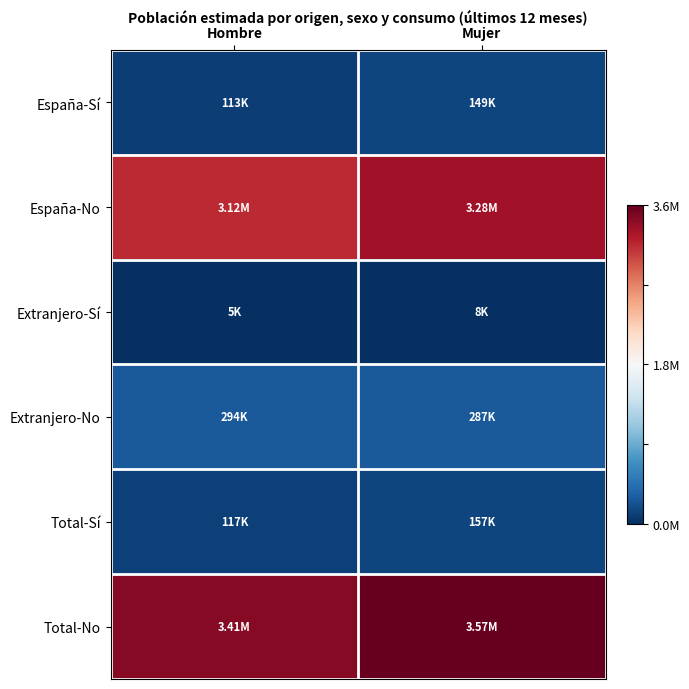

Reading left to right, transcribe all the data shown in this chart.

España-Sí: Hombre=-0.9	Mujer=-0.9
España-No: Hombre=0.7	Mujer=0.8
Extranjero-Sí: Hombre=-1.0	Mujer=-1.0
Extranjero-No: Hombre=-0.8	Mujer=-0.8
Total-Sí: Hombre=-0.9	Mujer=-0.9
Total-No: Hombre=0.9	Mujer=1.0